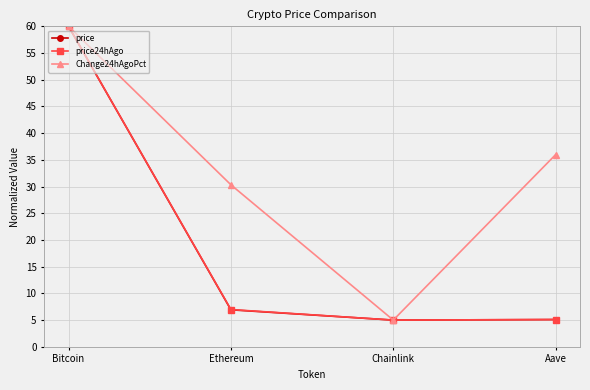

At which category is the sum across all series the highest?

Bitcoin